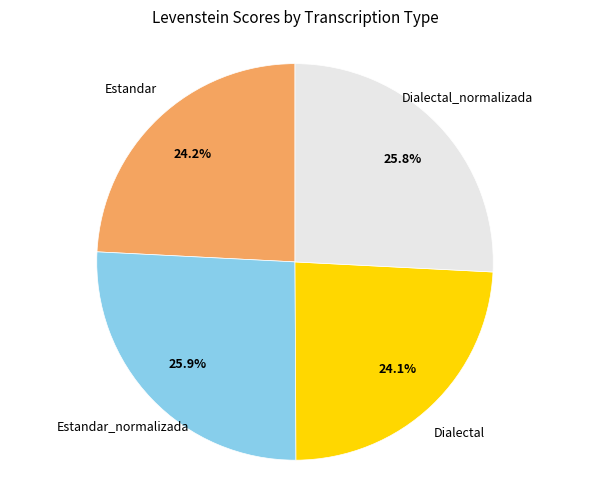

To the nearest percent, what percentage of the pie is Estandar?

24%